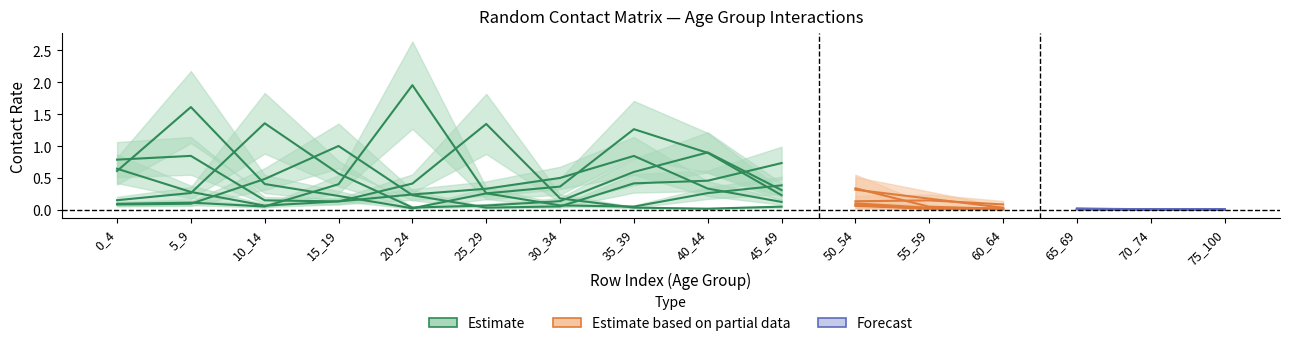

Does the chart have visible grid lines?

No